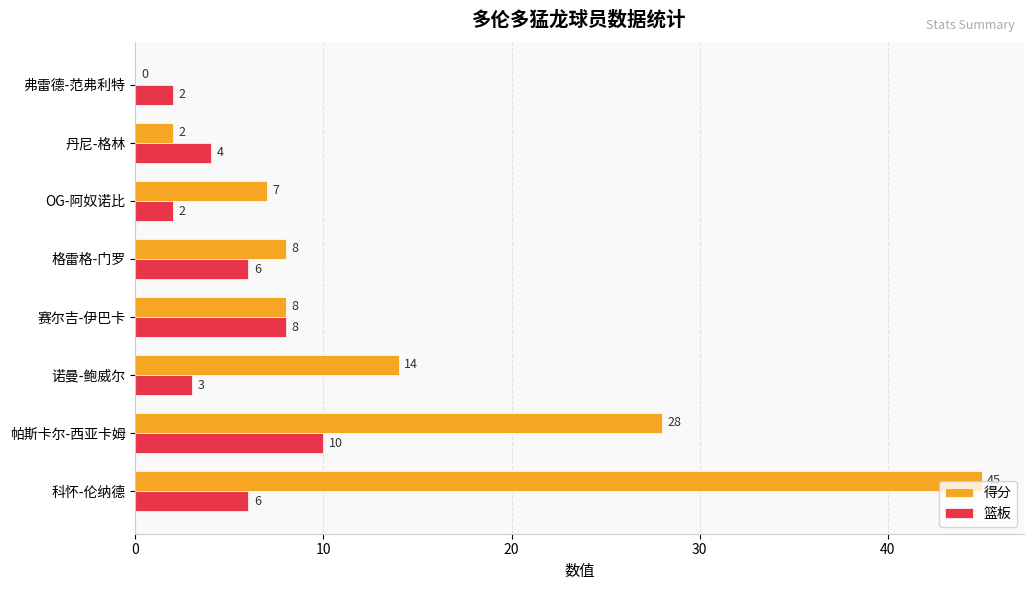

What value does the 篮板 series have at 赛尔吉-伊巴卡?

8